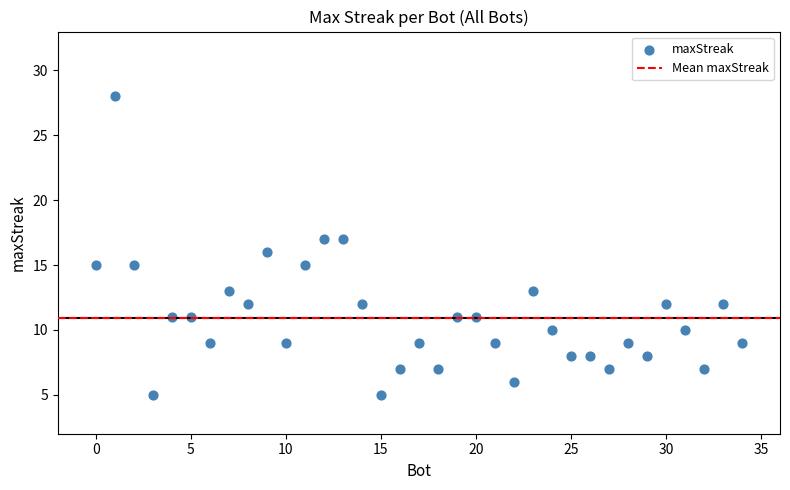

What is the range of Y values (max minus min)?

23